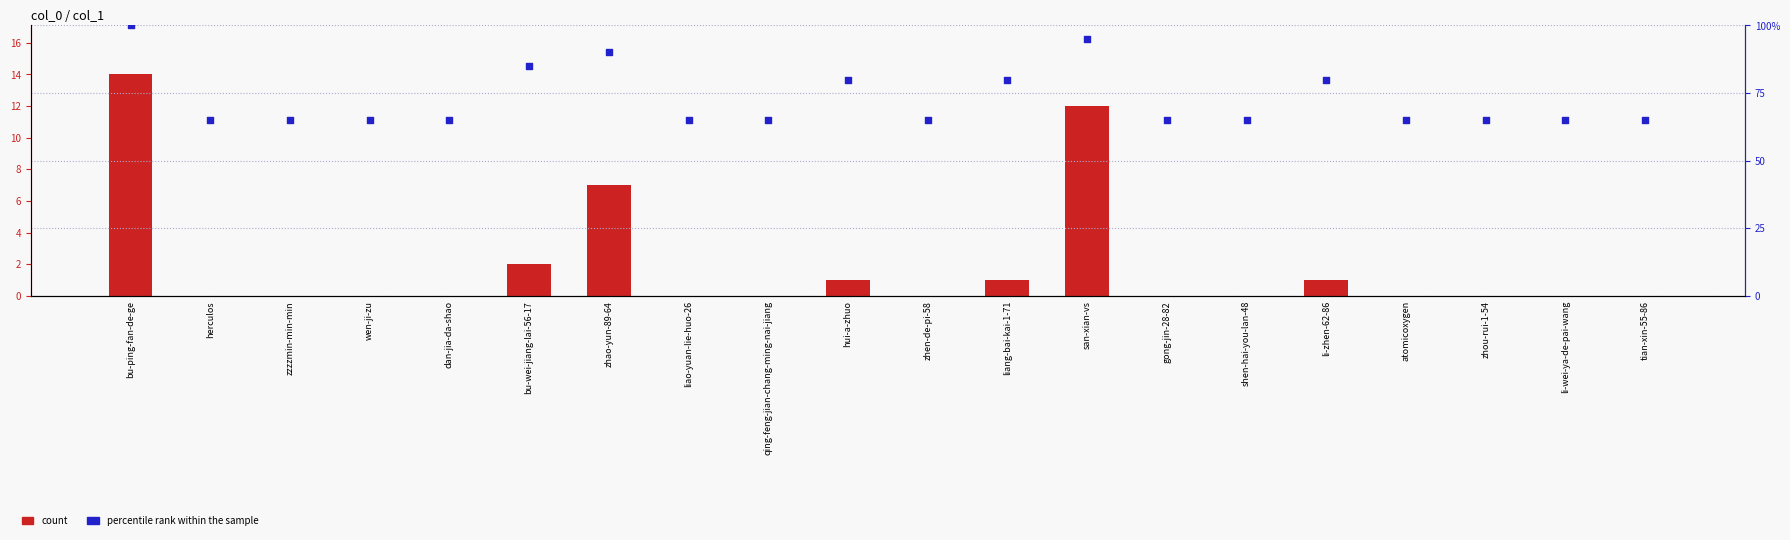

What is the total value across all series at dan-jia-da-shao?

65